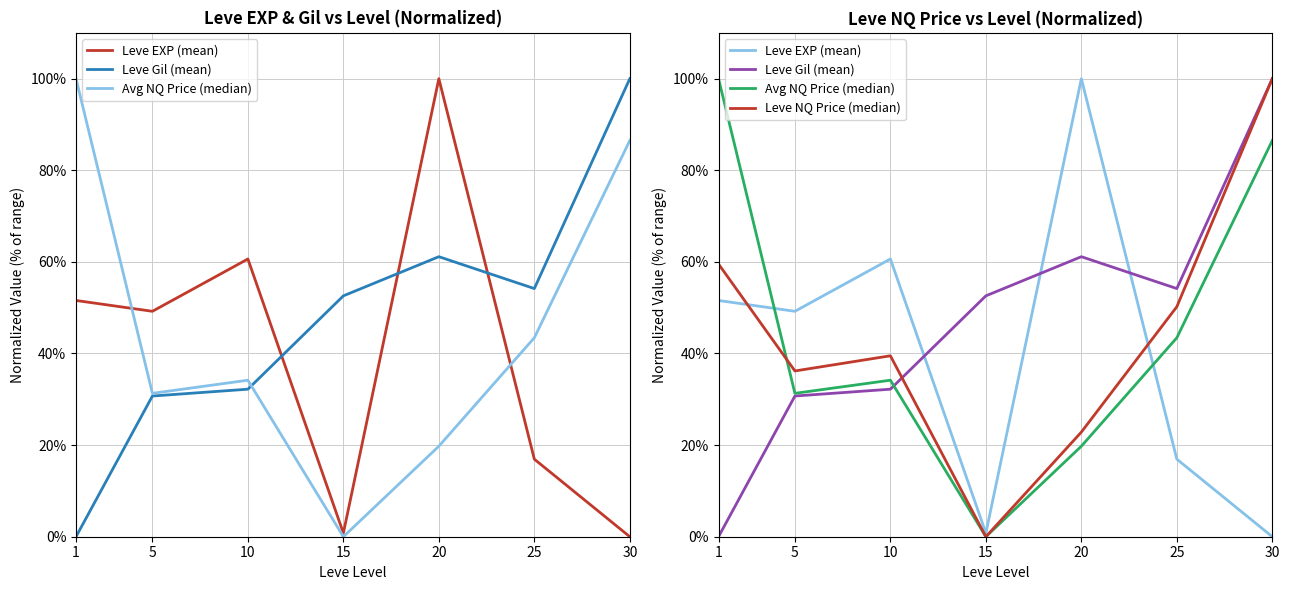

After their last crossing, which series has the higher values: Leve NQ Price (median) or Leve EXP (mean)?

Leve NQ Price (median)